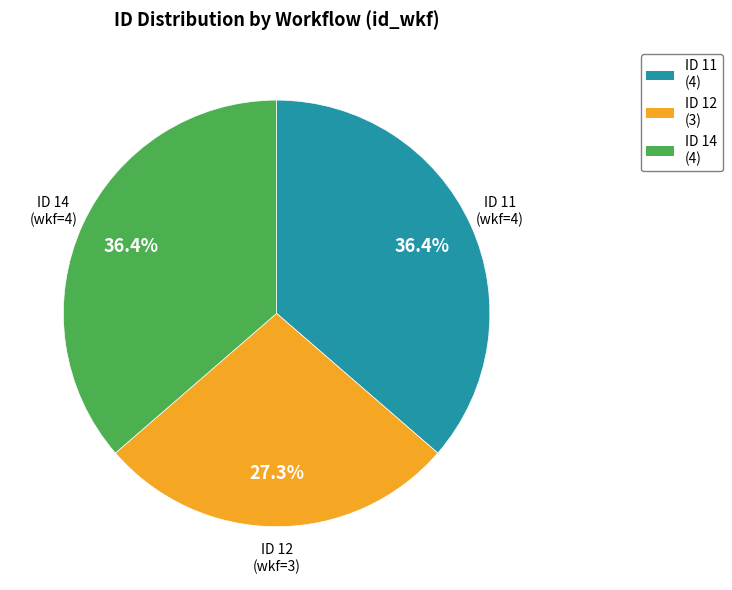

Is there a majority slice in this chart?

No